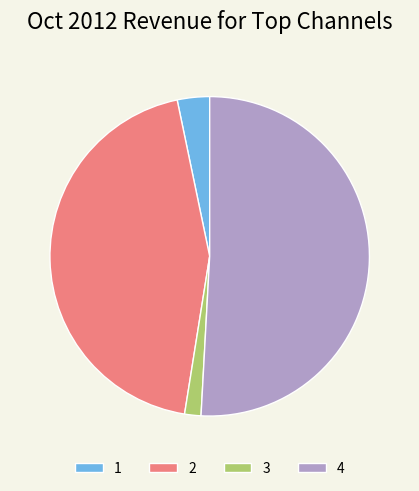

Rank the categories by value from lowest to highest.

3, 1, 2, 4